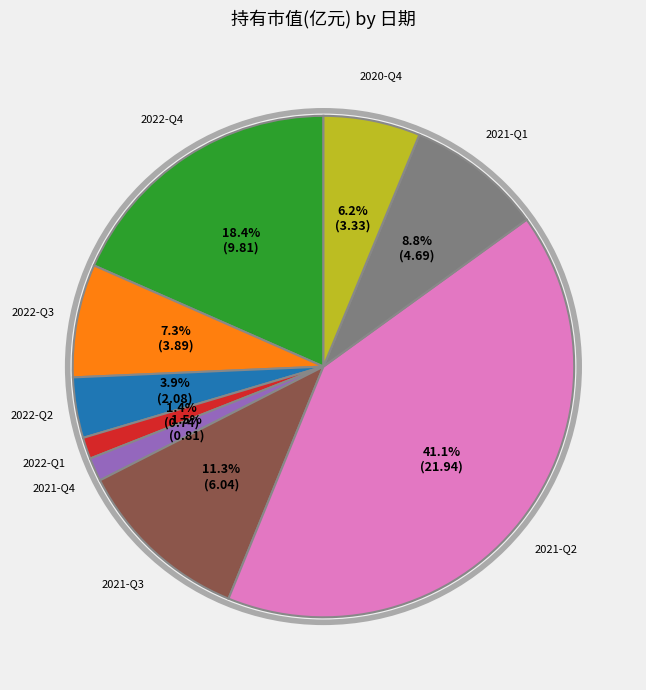

To the nearest percent, what percentage of the pie is 2021-Q3?

11%